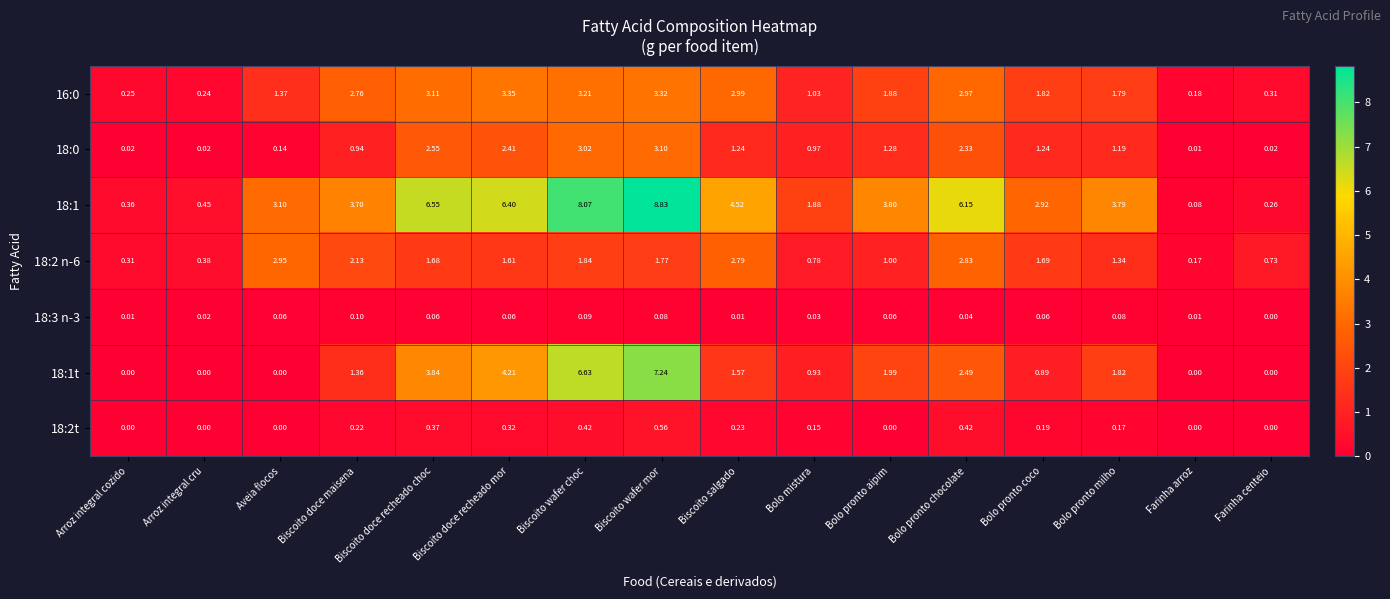

At which category does the chart reach its peak across all series?

Biscoito wafer mor